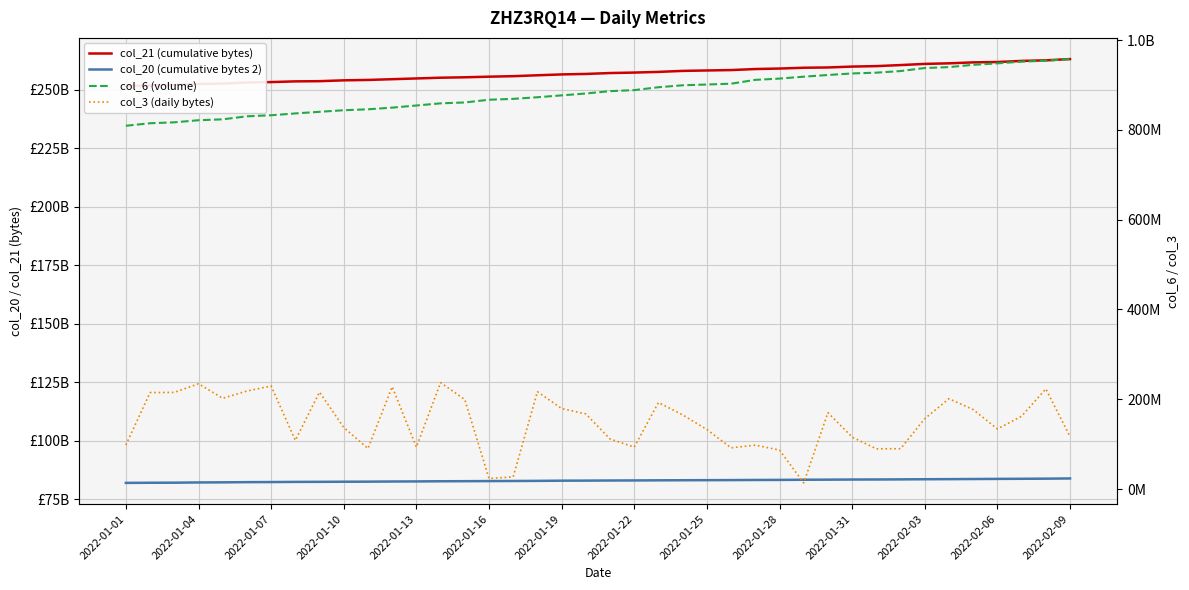

What is the difference between the second highest and second lowest values in the col_3 (daily bytes) series?

211020688